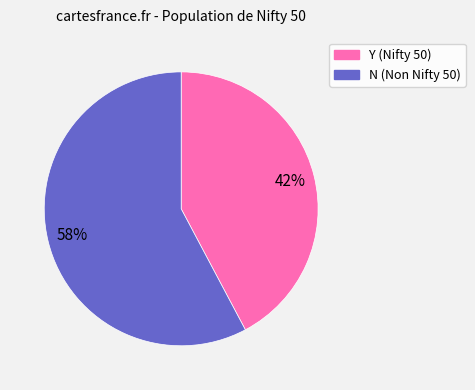

Between N and Y, which is larger?

N